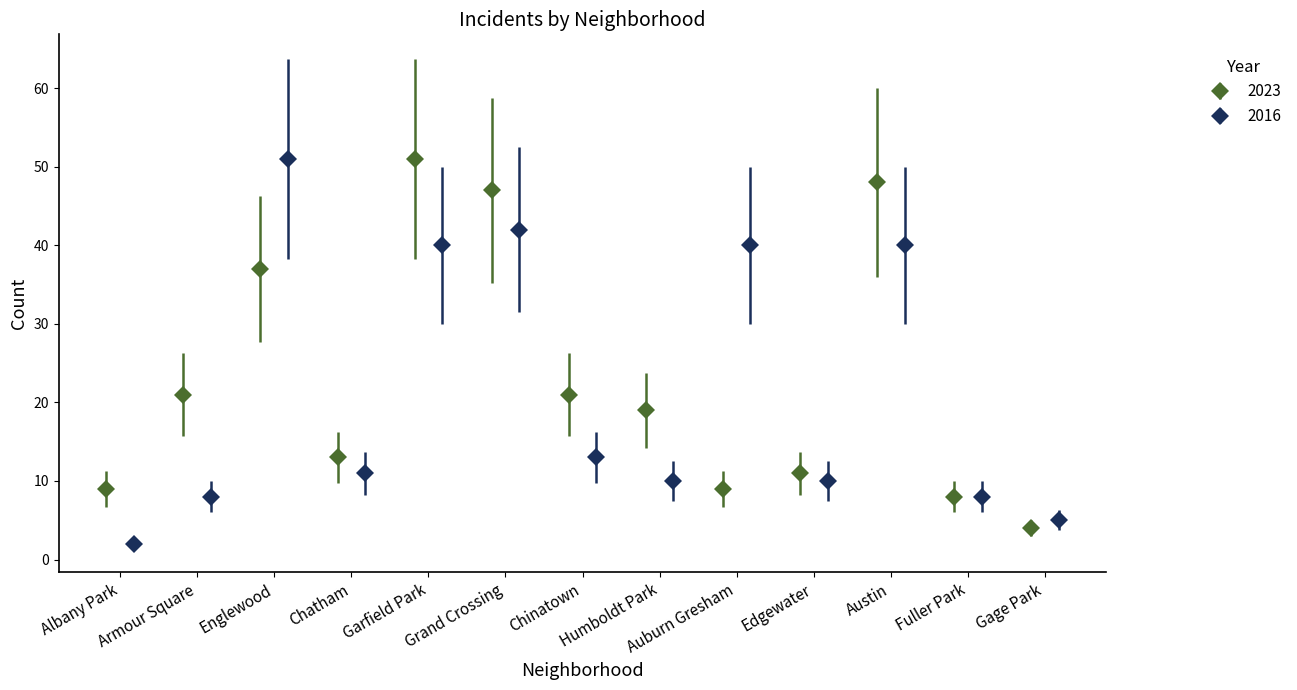

In 2023, how many points are lower than both neighbors (excluding endpoints)?

2